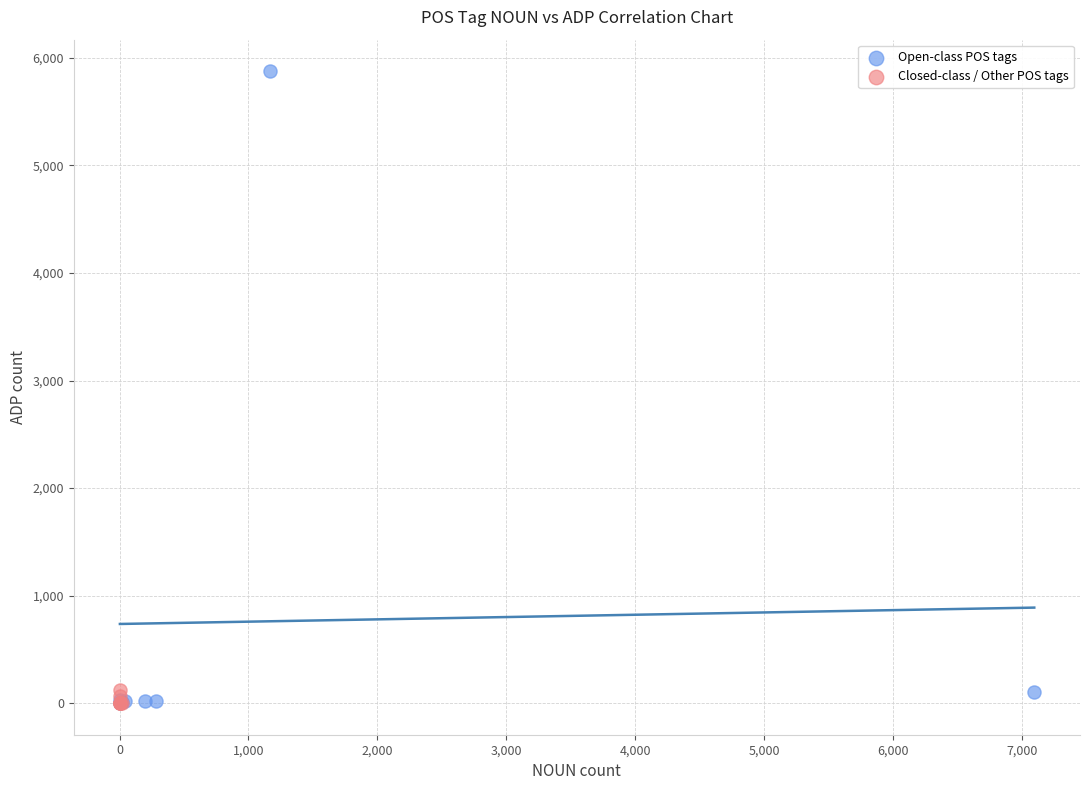

Which series has the widest spread of Y values?

Open-class POS tags